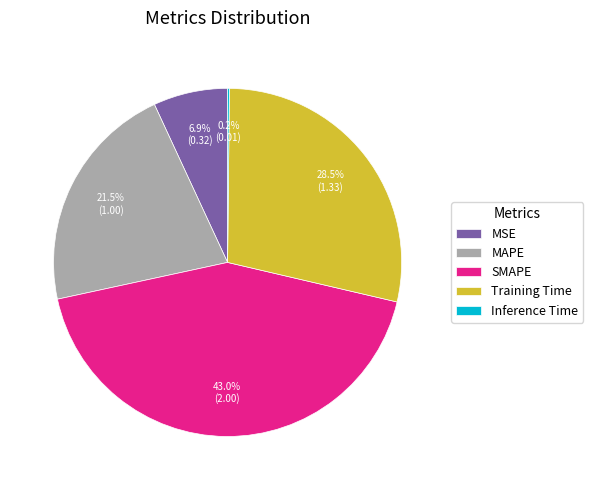

Approximately how many times larger is the value at MAPE compared to SMAPE?

0.5